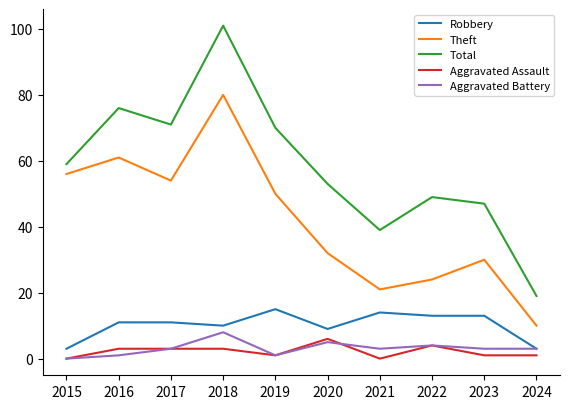

How many distinct data groups are displayed?

5